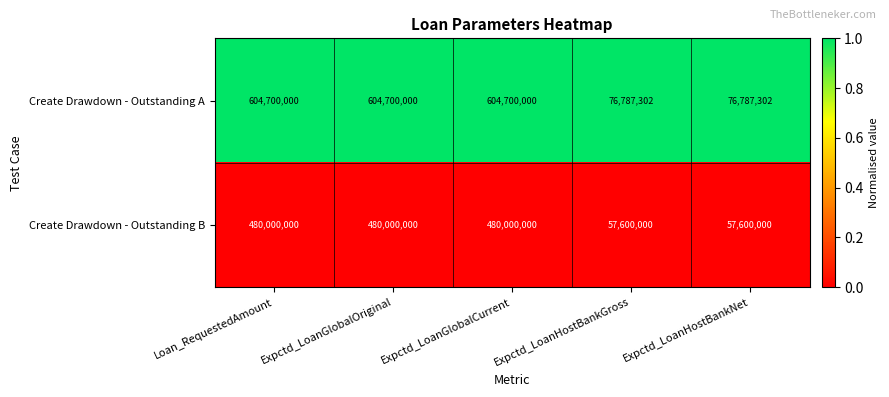

What is the sum of all Create Drawdown - Outstanding B values?

1555200000